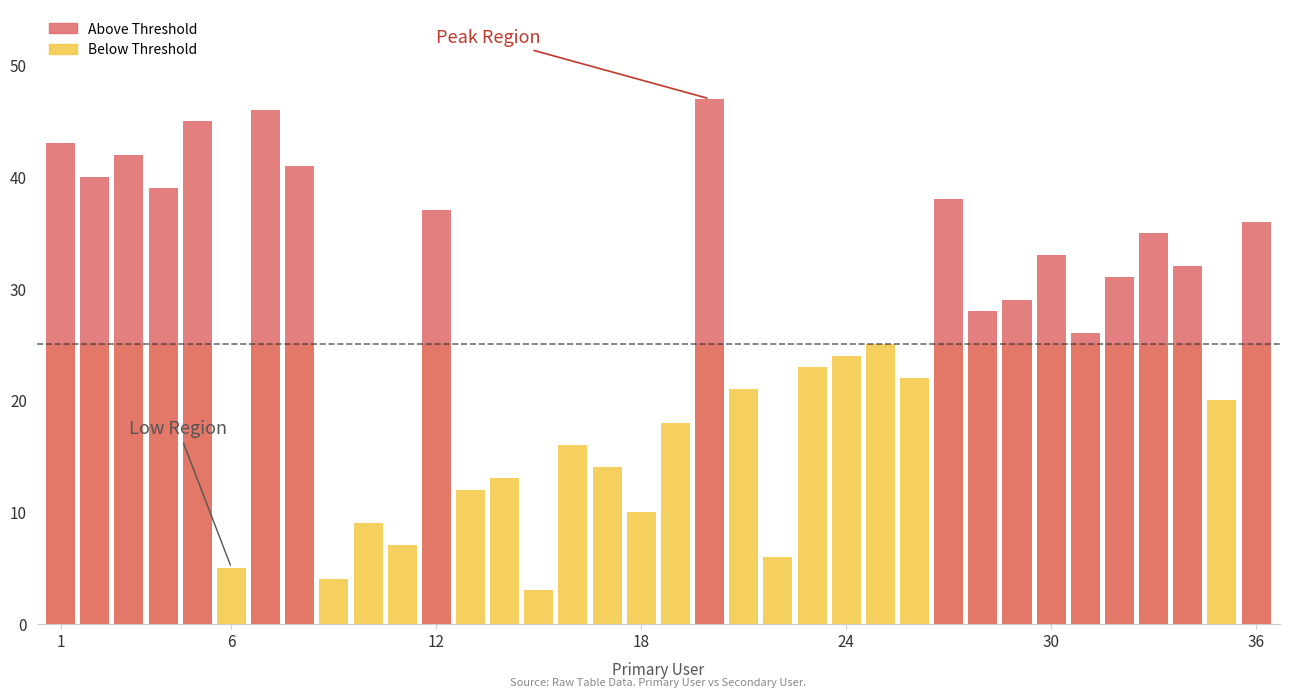

How many data points in Below Threshold are less than 25?

17